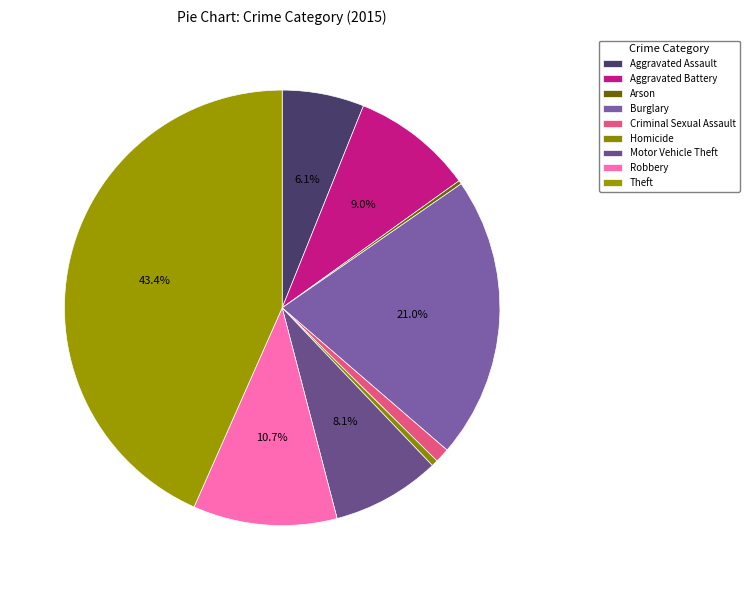

What percentage do Motor Vehicle Theft and Robbery together represent?

18.7%